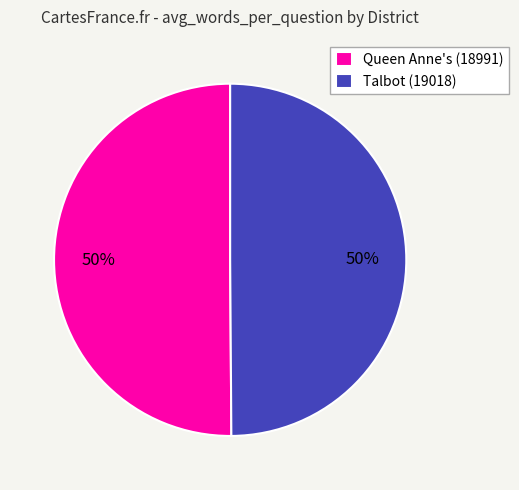

To the nearest percent, what percentage of the pie is Queen Anne's (18991)?

50%